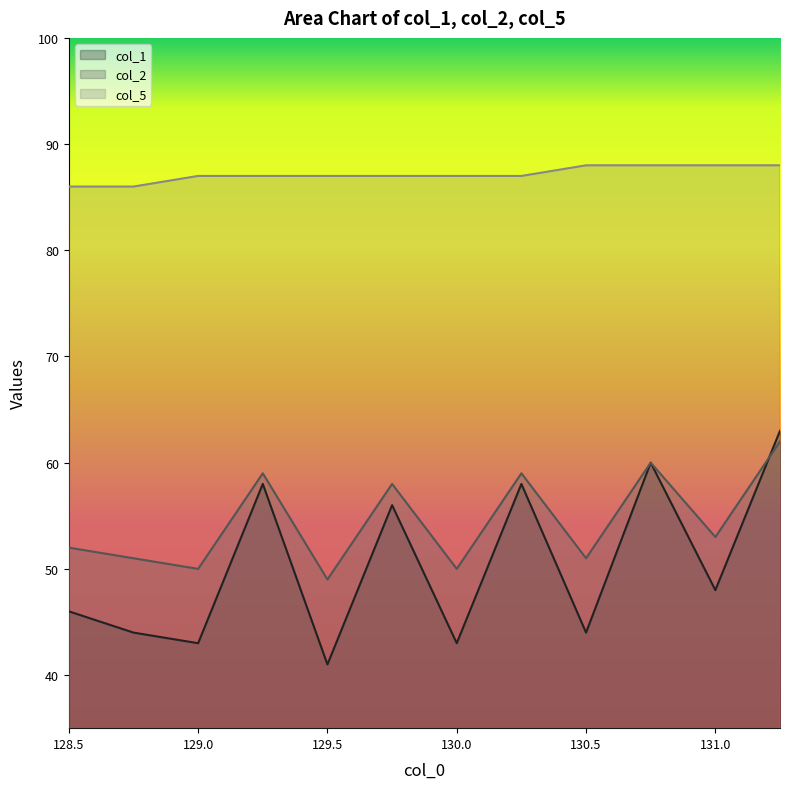

What is the sum of all col_2 values?

654